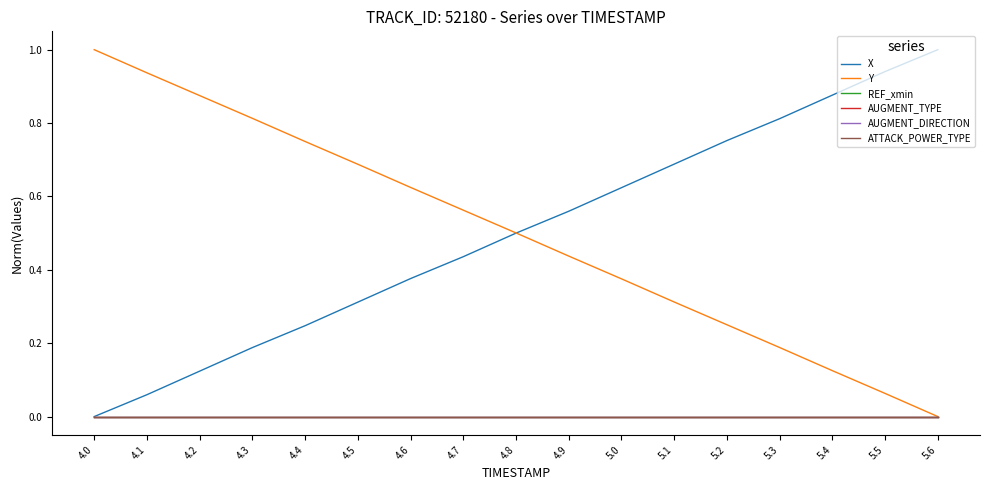

At which category is the sum across all series the highest?

5.5